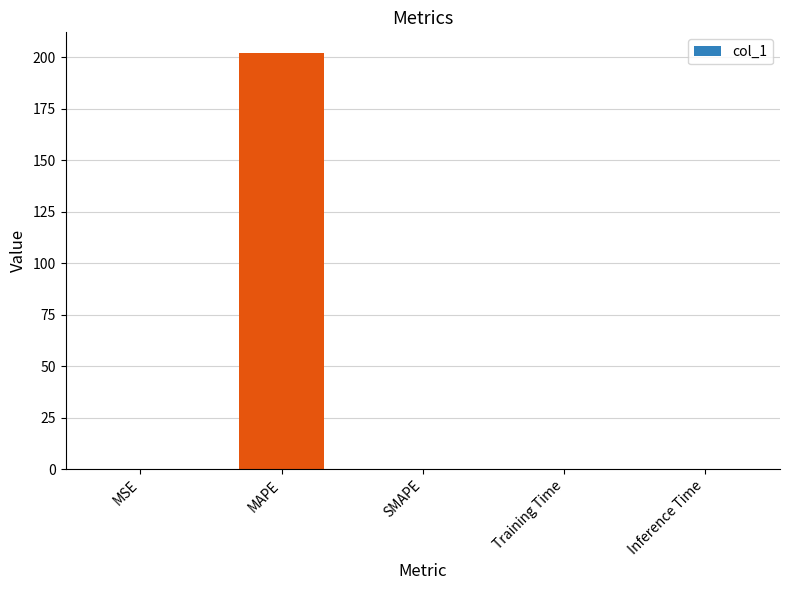

The chart shows a value of 0.0 at Inference Time. True or false?

True